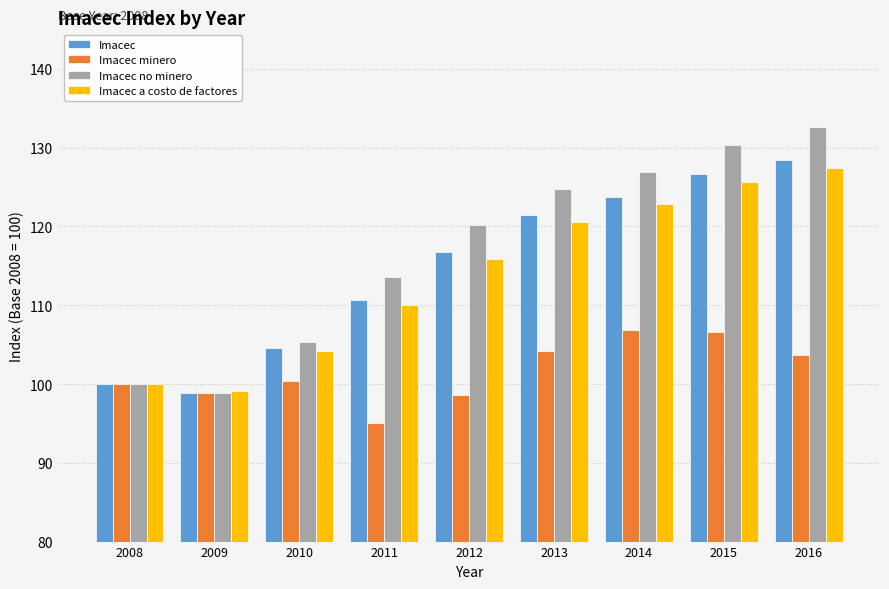

Which series has the largest range (max minus min)?

Imacec no minero